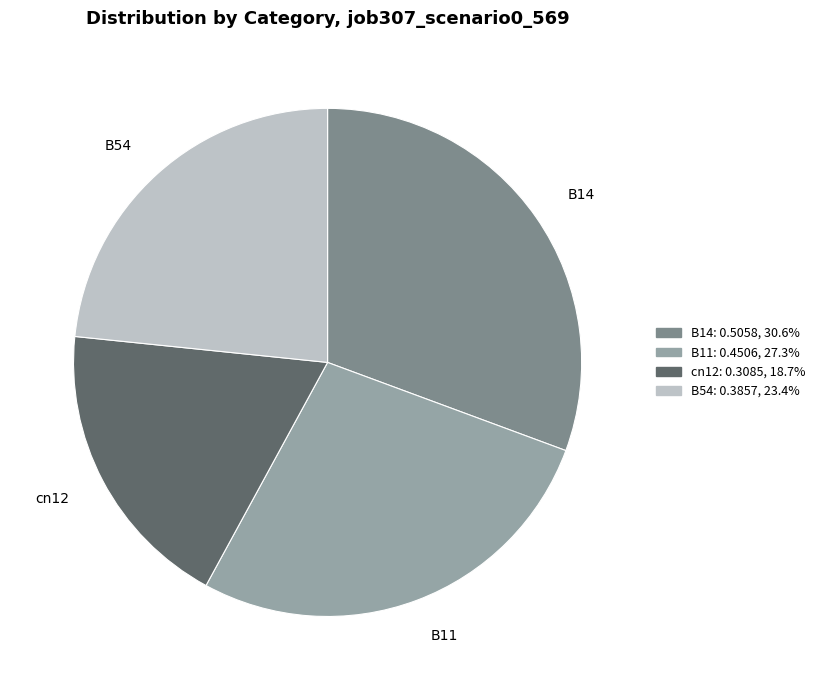

Rank the categories by value from lowest to highest.

cn12, B54, B11, B14